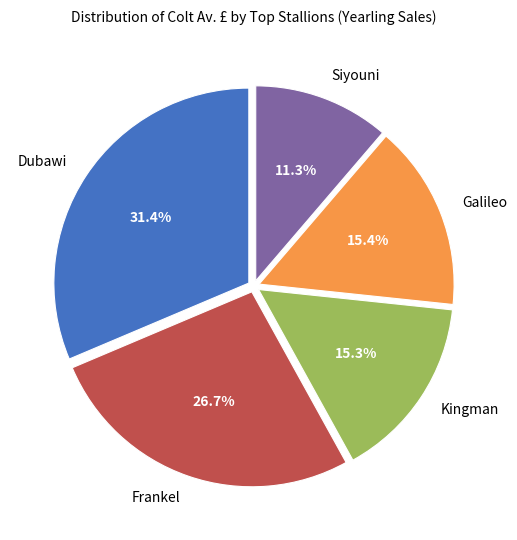

What is the smallest slice in the pie chart?

Siyouni